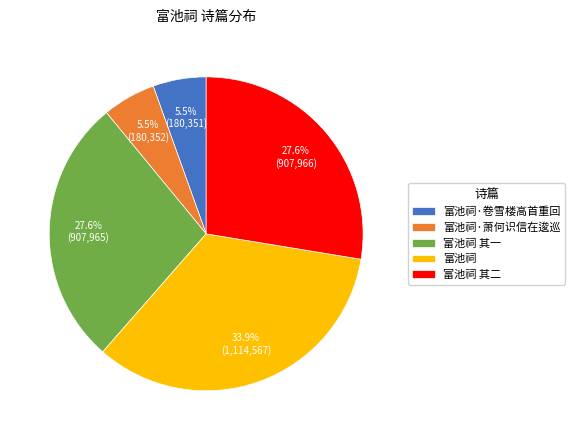

What percentage is NOT represented by 富池祠·萧何识信在逡巡?

94.5%